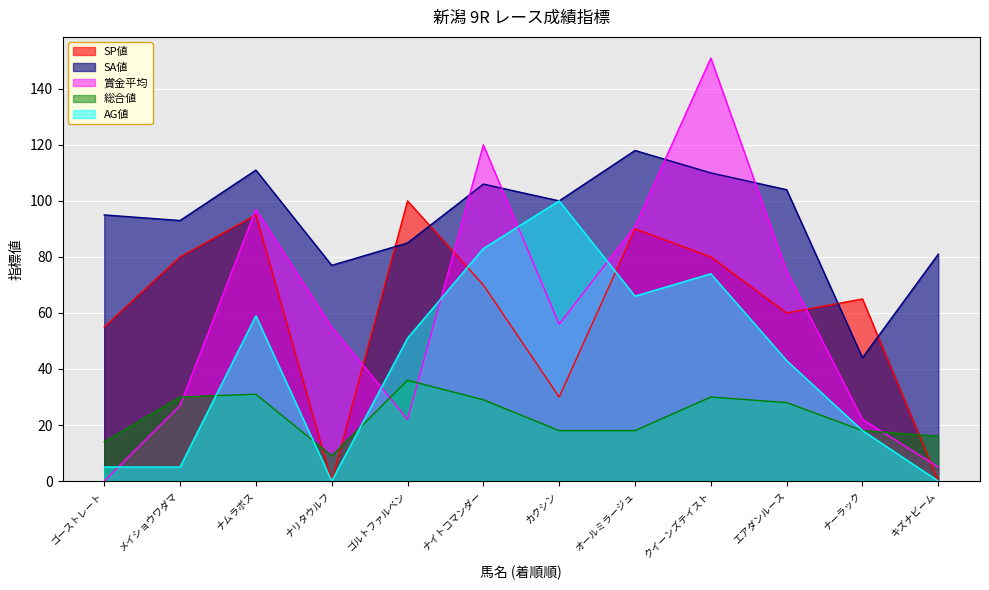

Reading left to right, extract all data points from this chart.

SP値: 55	80	95	0	100	70	30	90	80	60	65	0
SA値: 95	93	111	77	85	106	100	118	110	104	44	81
賞金平均: 0	27	97	55	22	120	56	91	151	75	22	5
総合値: 14	30	31	9	36	29	18	18	30	28	18	16
AG値: 5	5	59	0	51	83	100	66	74	43	18	0